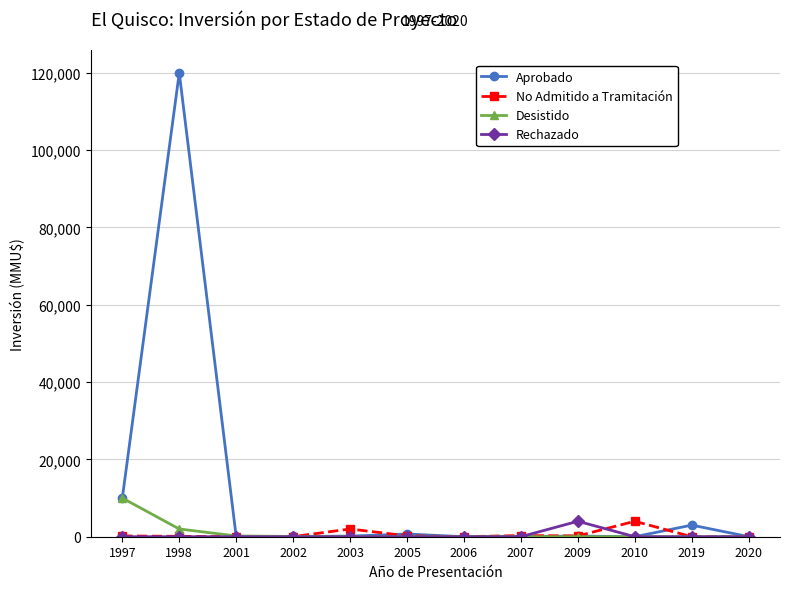

Which series has the largest total across all categories?

Aprobado